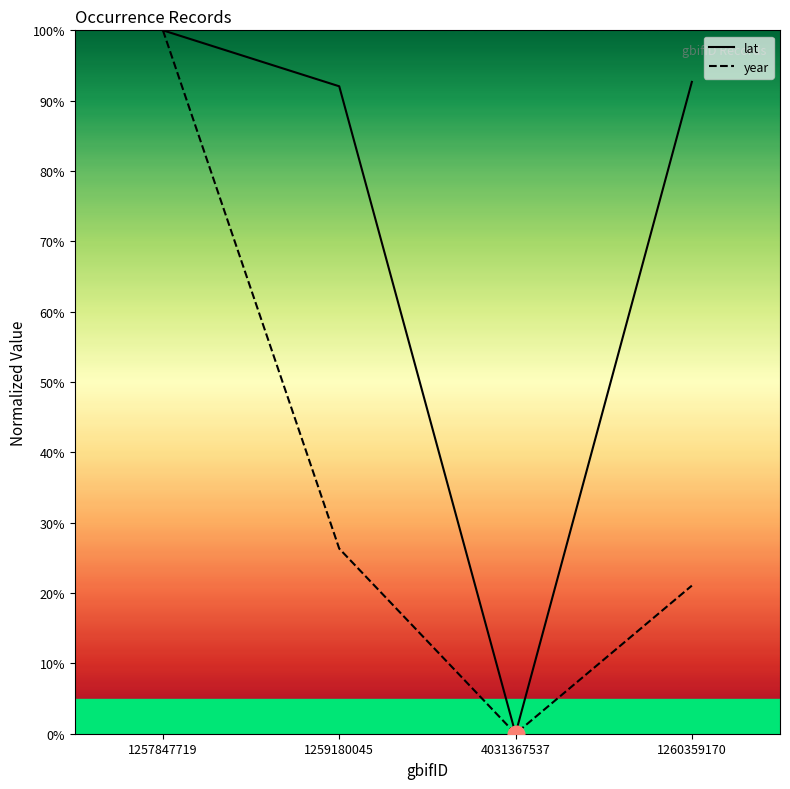

What is the maximum value shown in the chart?

100.0